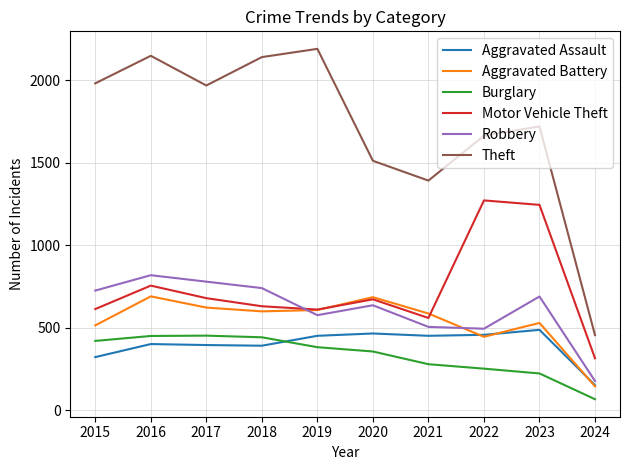

At how many categories does at least one series exceed 1436?

8